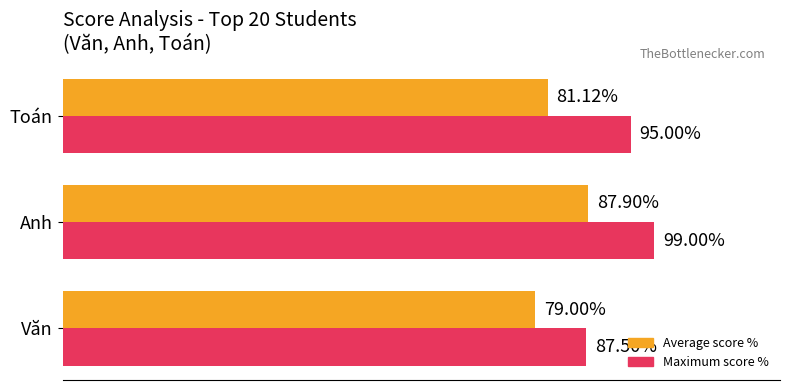

Where is Average score % nearest to the value 83?

Toán